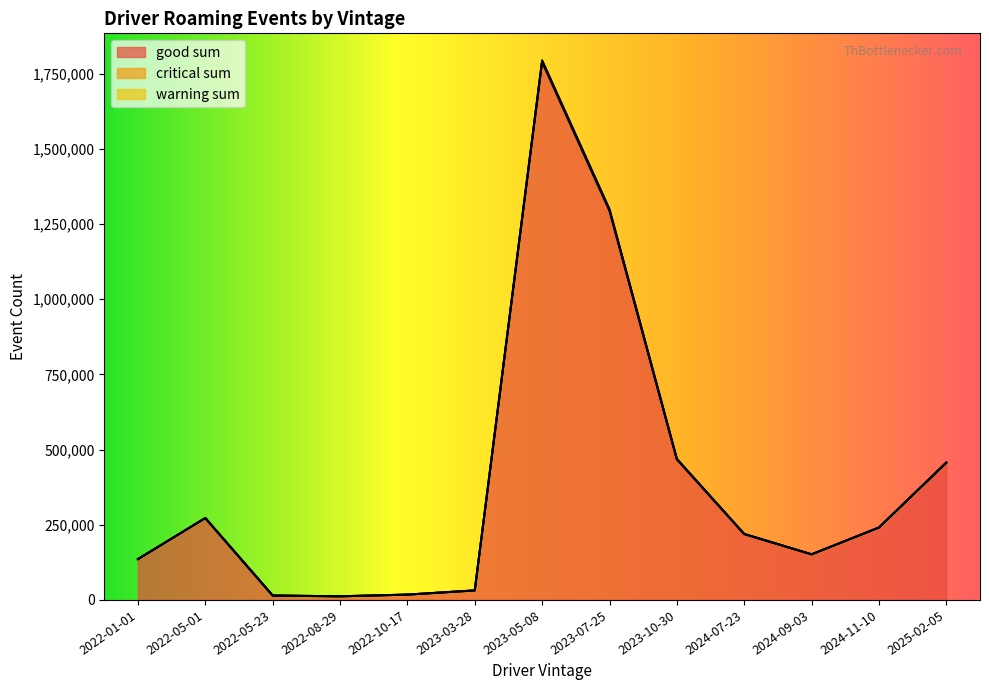

Between 2023-07-25 and 2022-05-01, which is larger?

2023-07-25